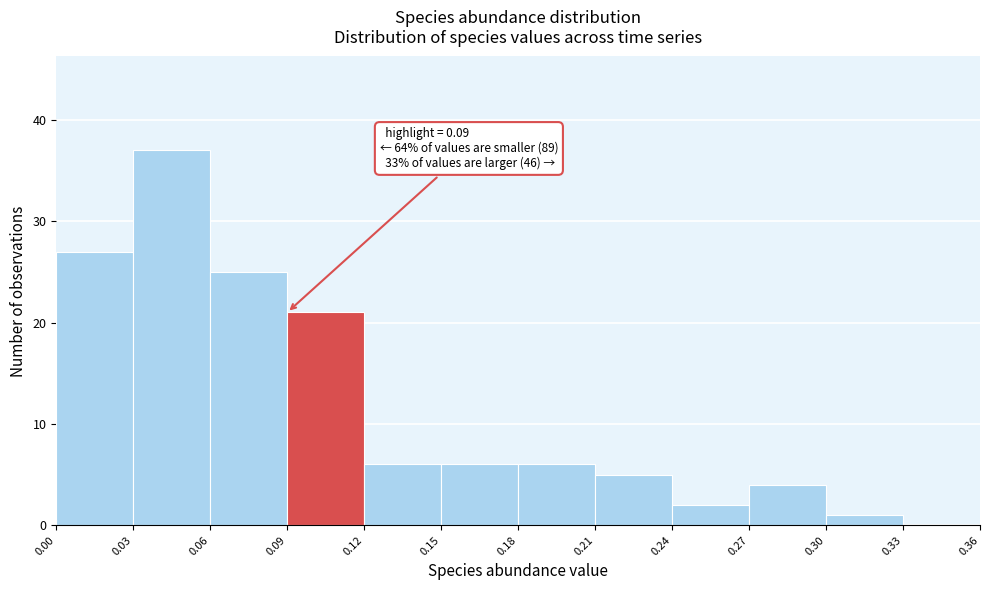

Which range on the x-axis has the tallest bar?

0.03 to 0.06